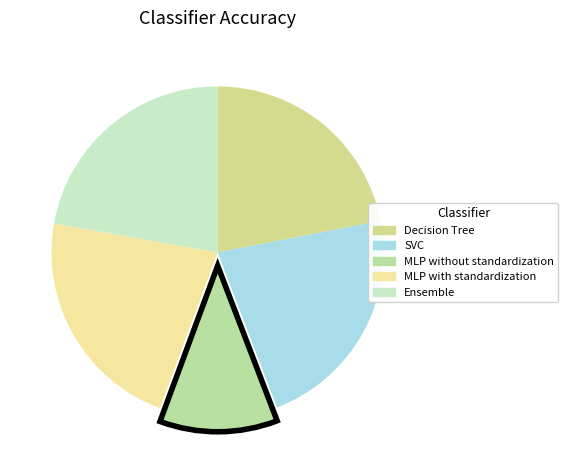

To the nearest percent, what percentage of the pie is MLP without standardization?

11%